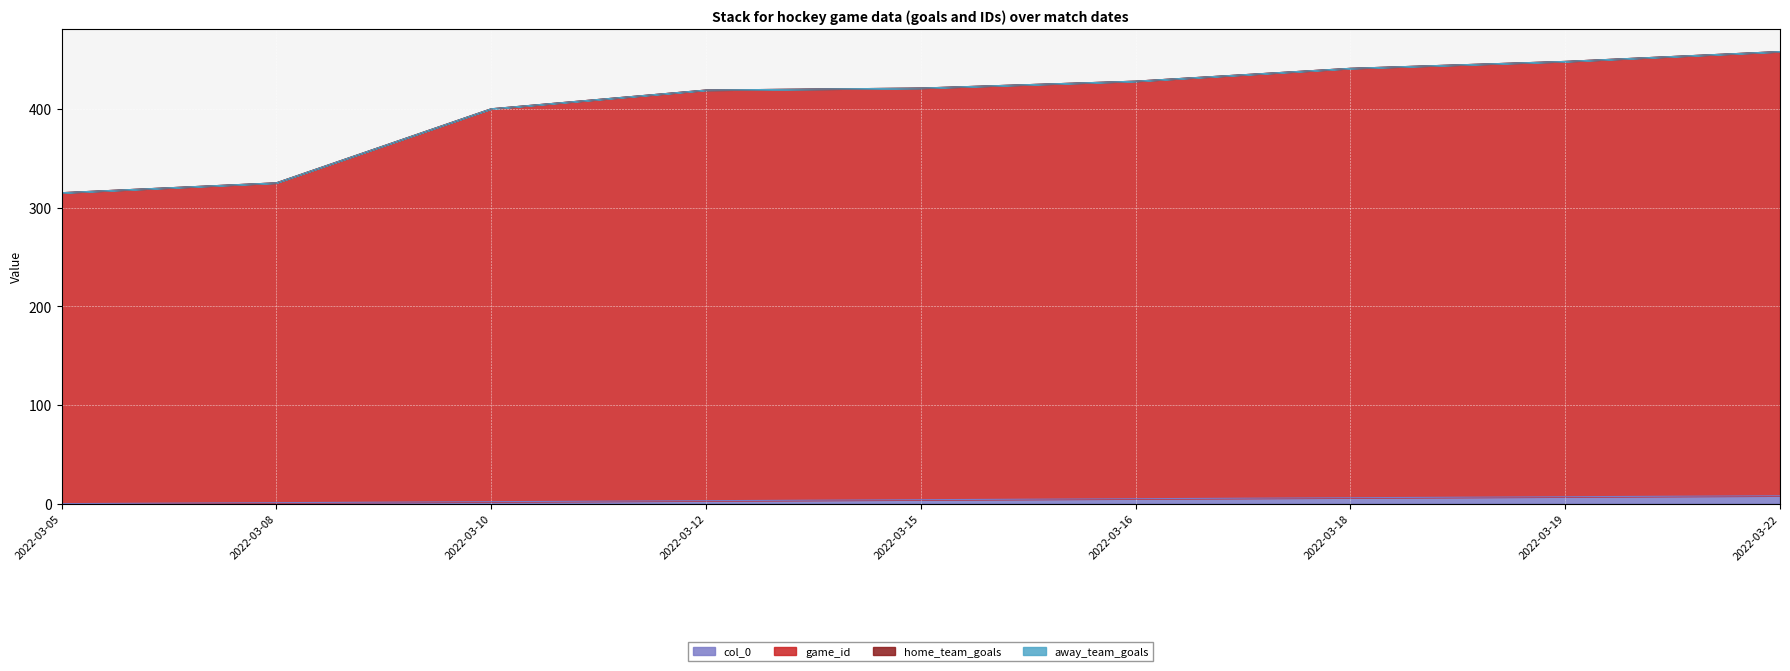

What is the difference between the maximum and minimum values in the col_0 series?

8